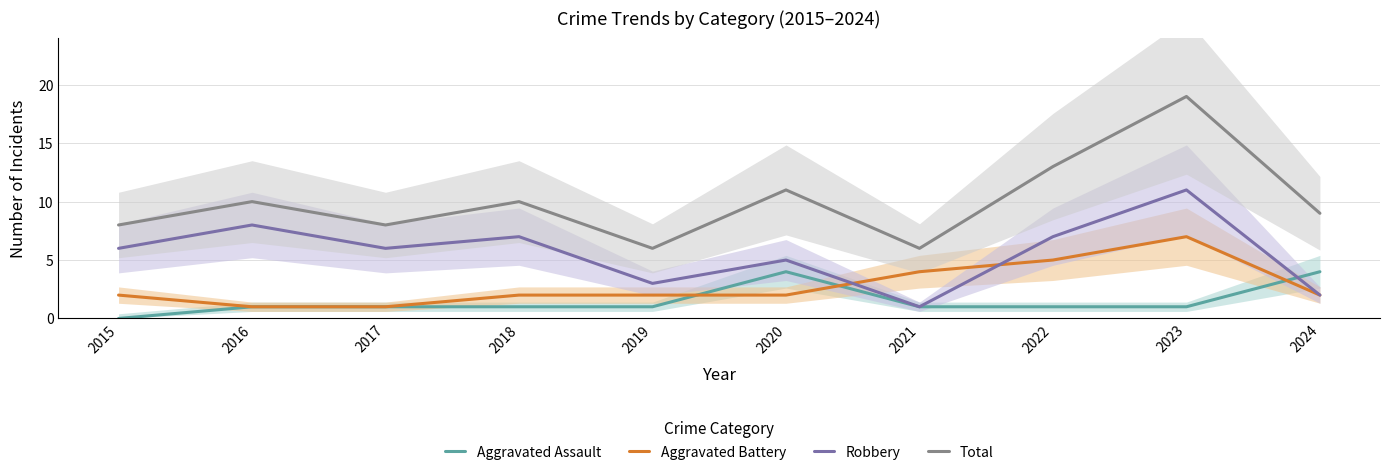

What is the difference between the highest and lowest values at 2023?

18